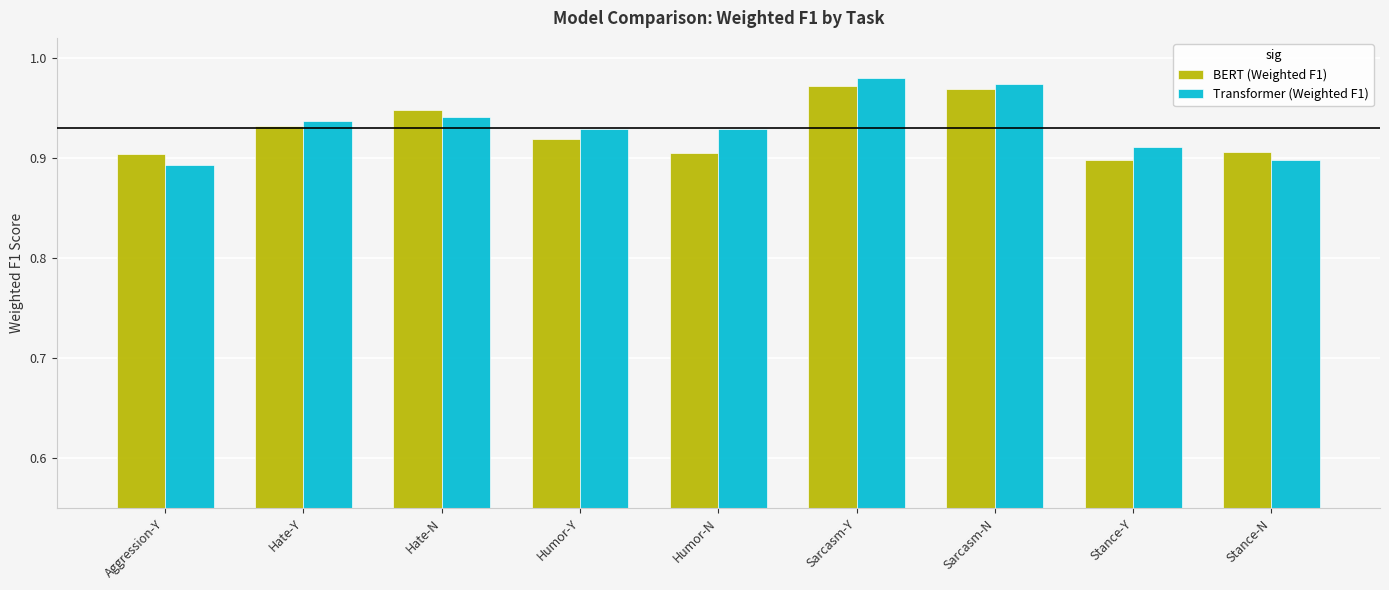

Is the value of BERT (Weighted F1) at Stance-N greater than the value of Transformer (Weighted F1) at Humor-Y?

No